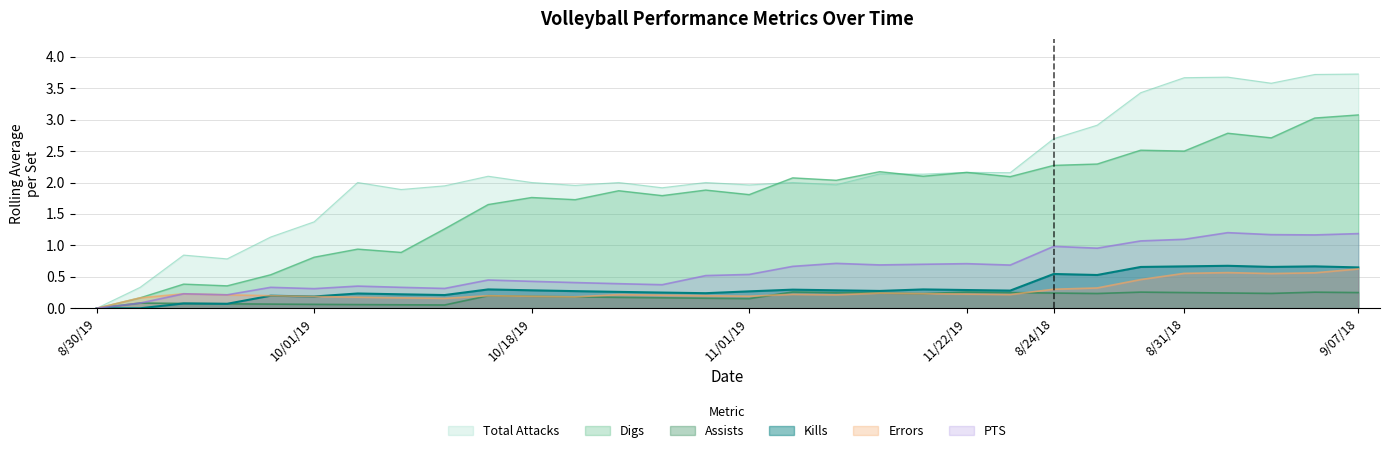

What is the label of the 22nd point from the right?

8